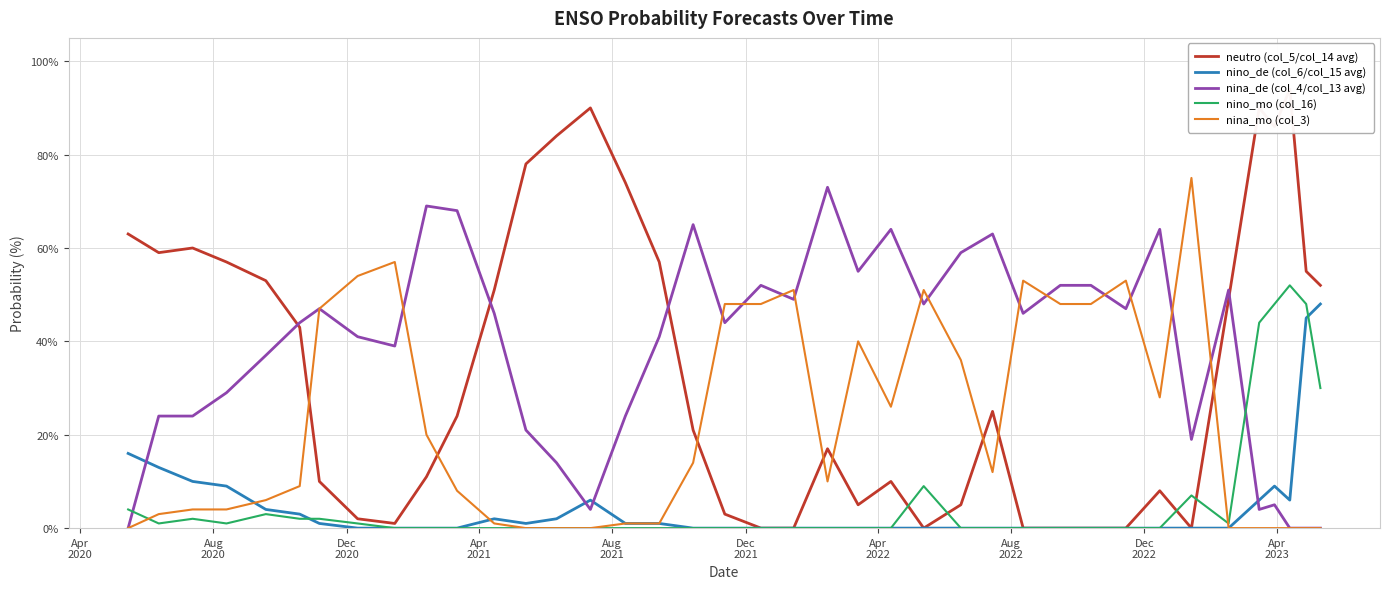

In nina_mo (col_3), how many points are higher than both neighbors (excluding endpoints)?

7